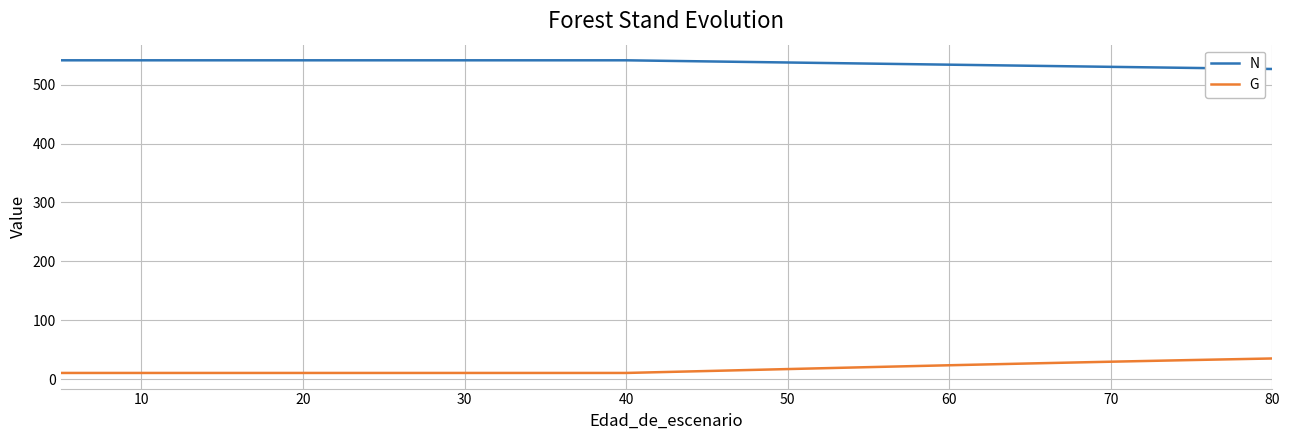

What is the difference between the maximum and minimum values in the G series?

24.6